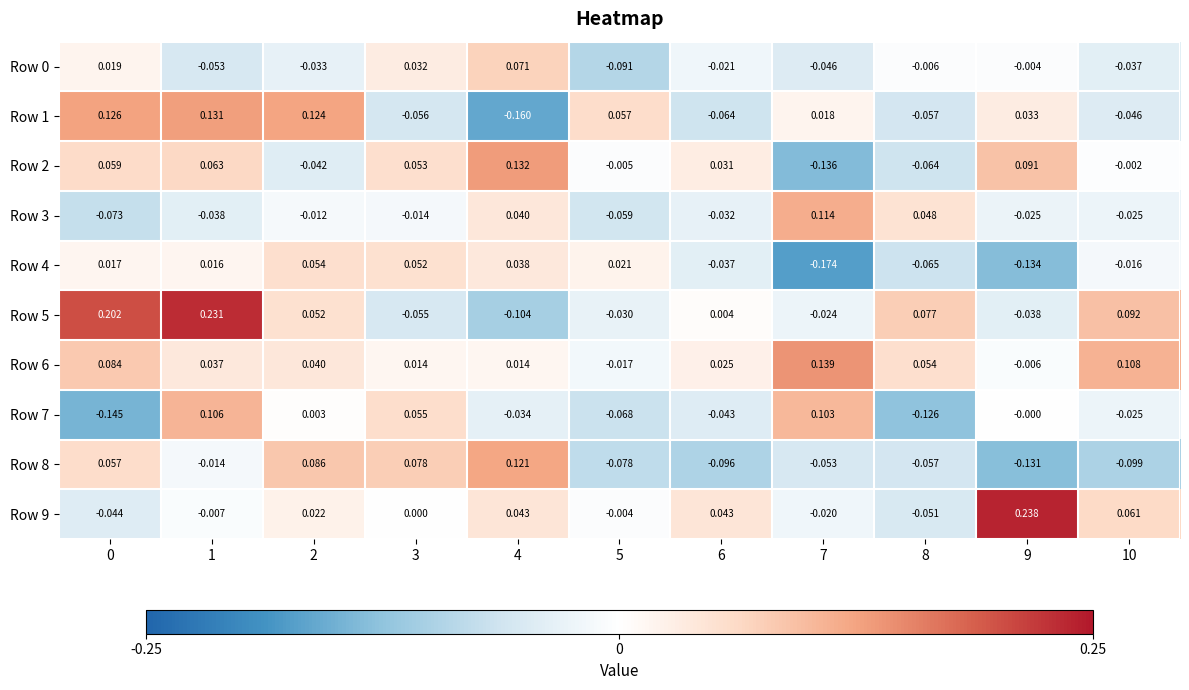

Which series has the largest total across all categories?

Row 6